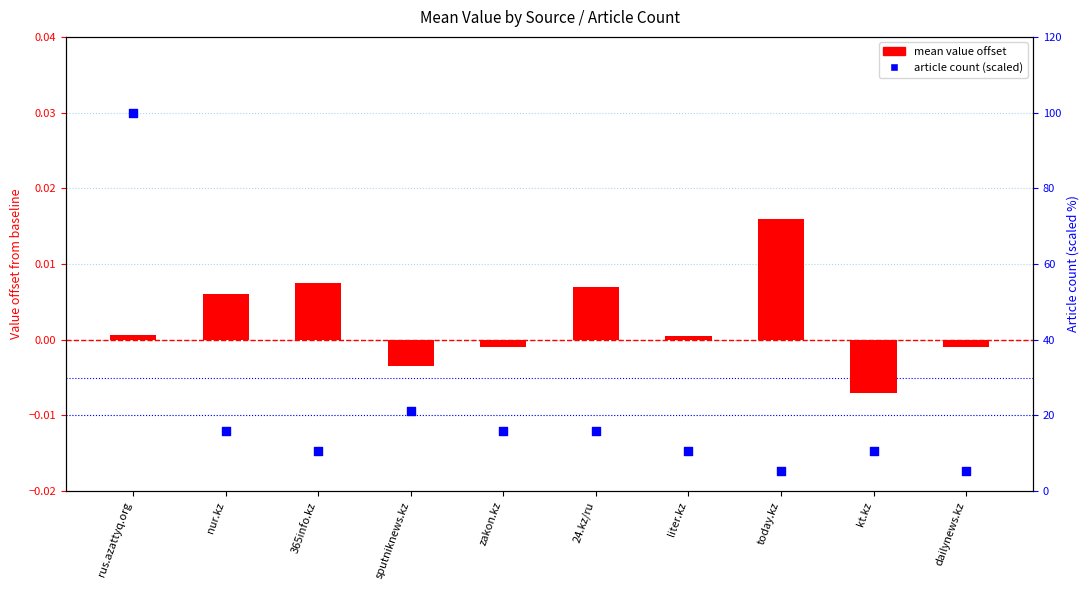

Which series reaches the minimum Y coordinate?

mean value offset